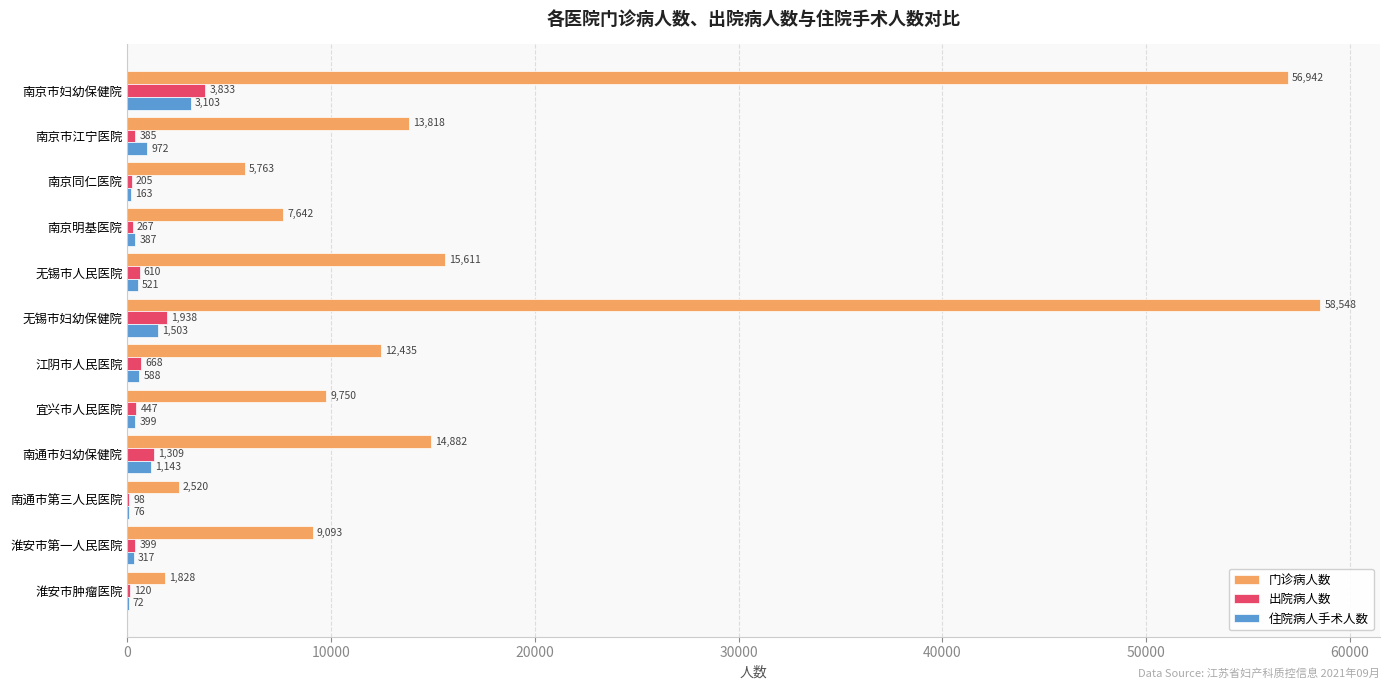

Between 南京同仁医院 and 无锡市妇幼保健院, which series saw the biggest shift?

门诊病人数